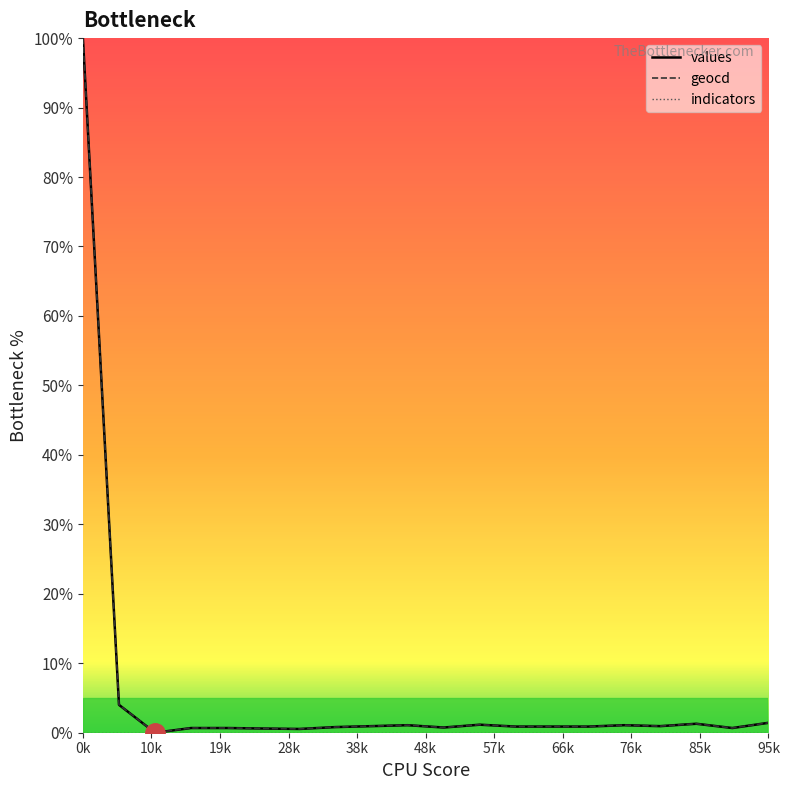

What is the maximum value for values?

100.0